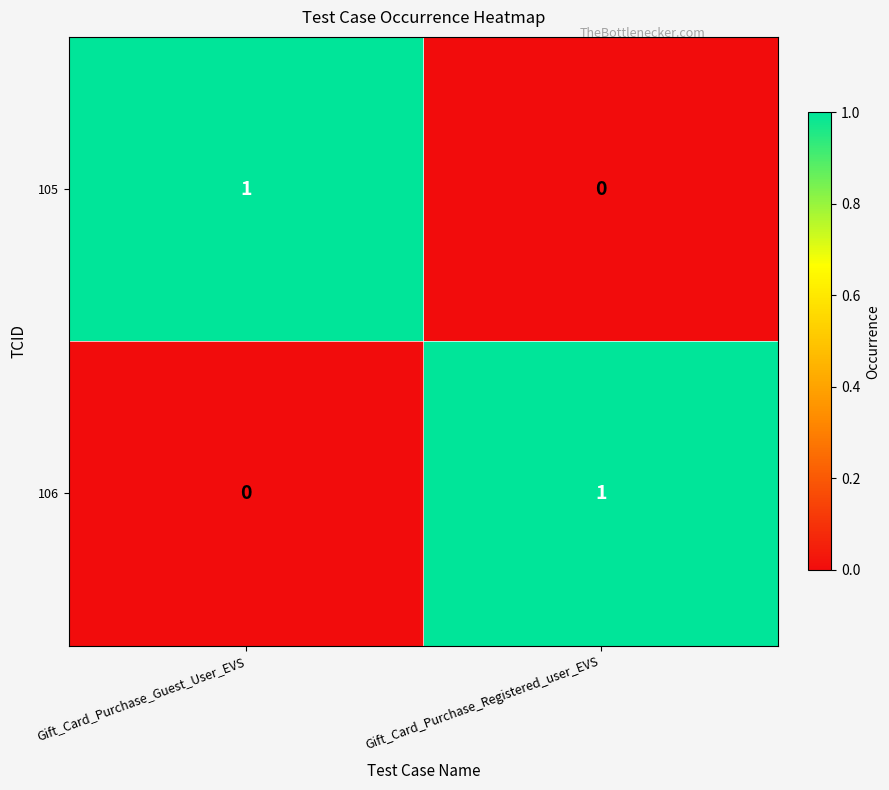

At Gift_Card_Purchase_Guest_User_EVS, list the series in order from smallest to largest.

106, 105